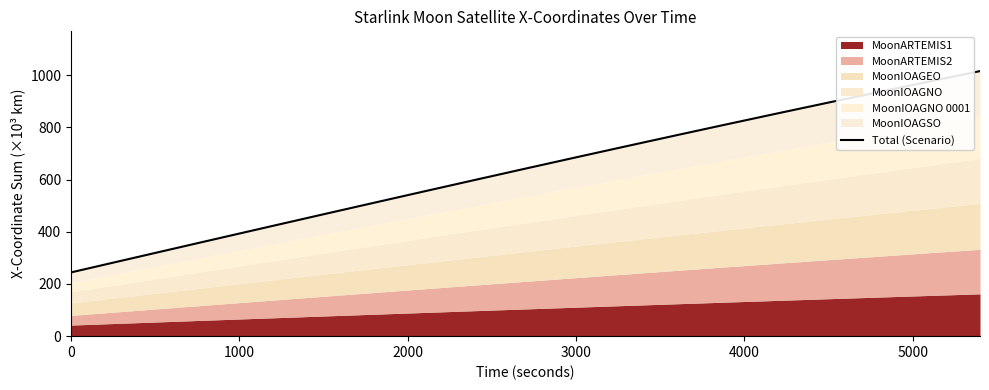

What is the average value?

637.8